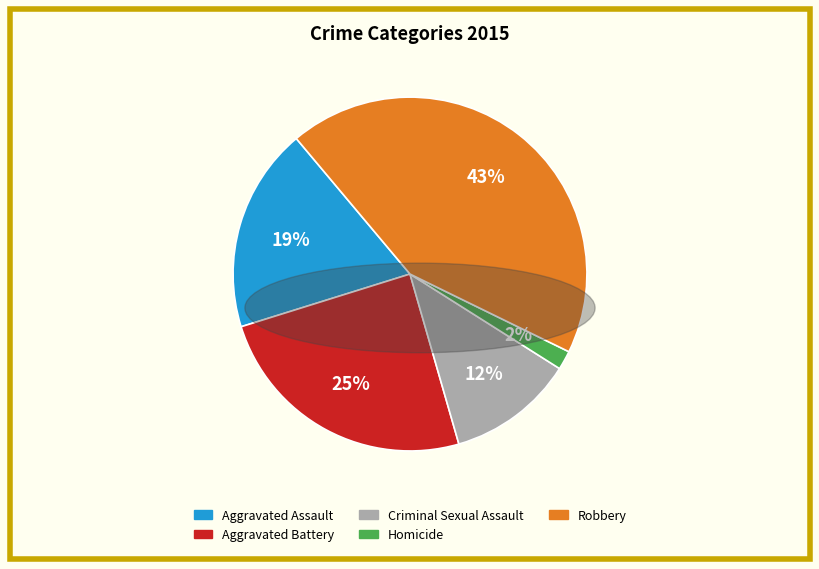

What is the largest slice in the pie chart?

Robbery